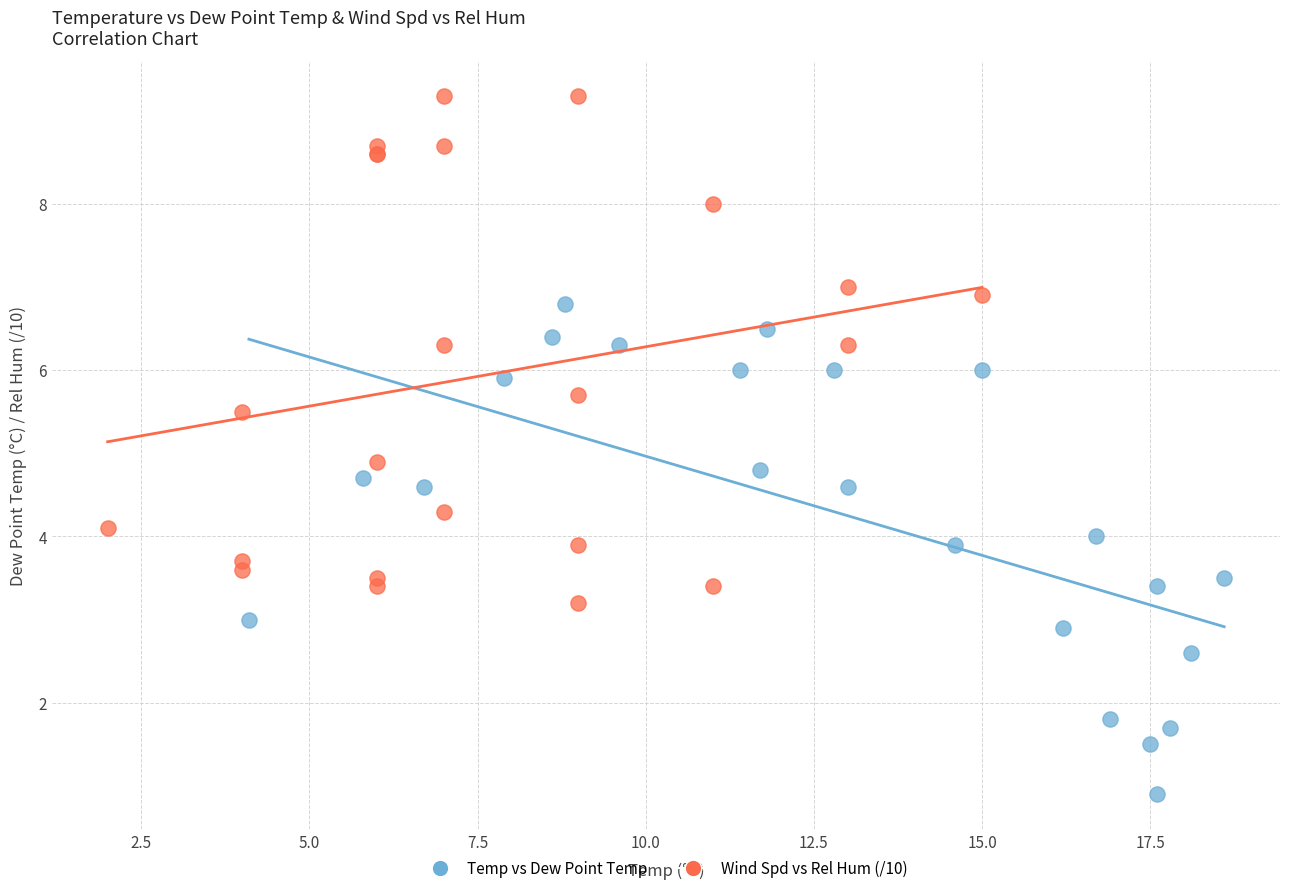

Which series contains the highest Y value?

Wind Spd vs Rel Hum (/10)